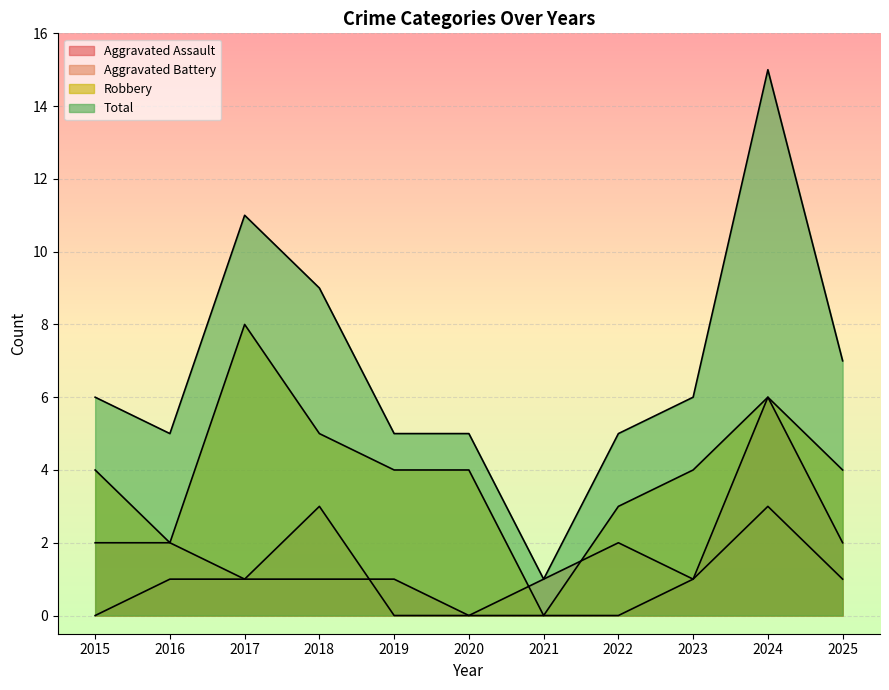

Is it true that Aggravated Battery equals 1 at 2021?

True